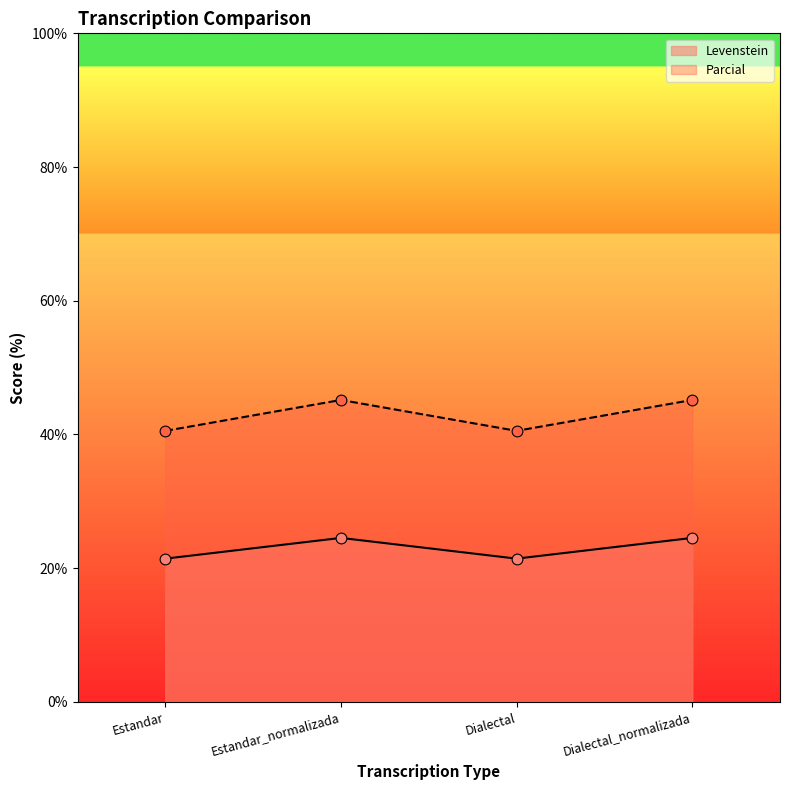

Which series contains the highest Y value?

Parcial